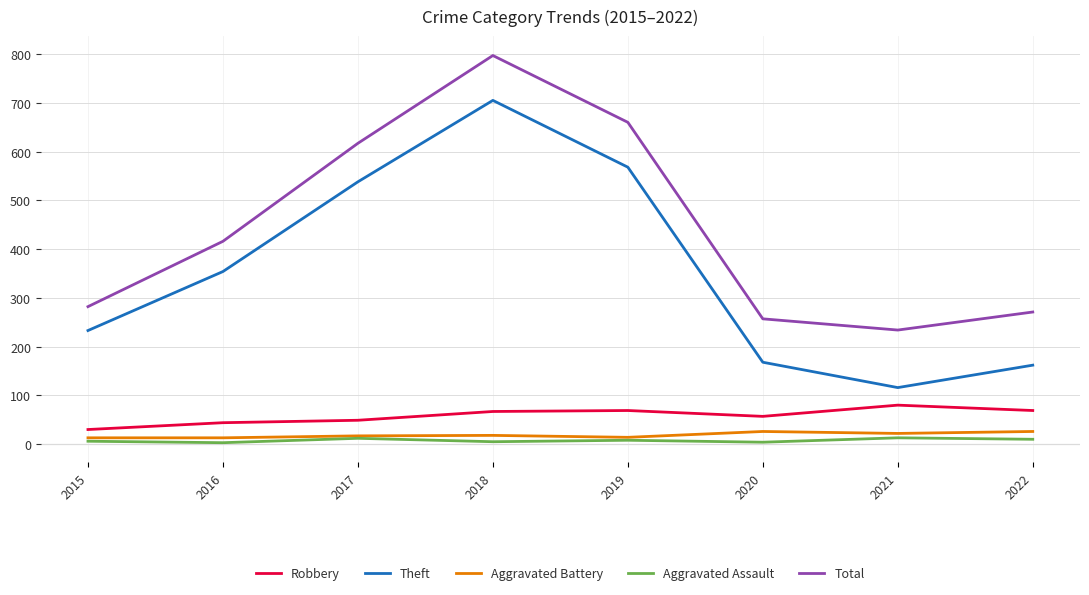

Is it true that Aggravated Battery equals 13 at 2015?

True